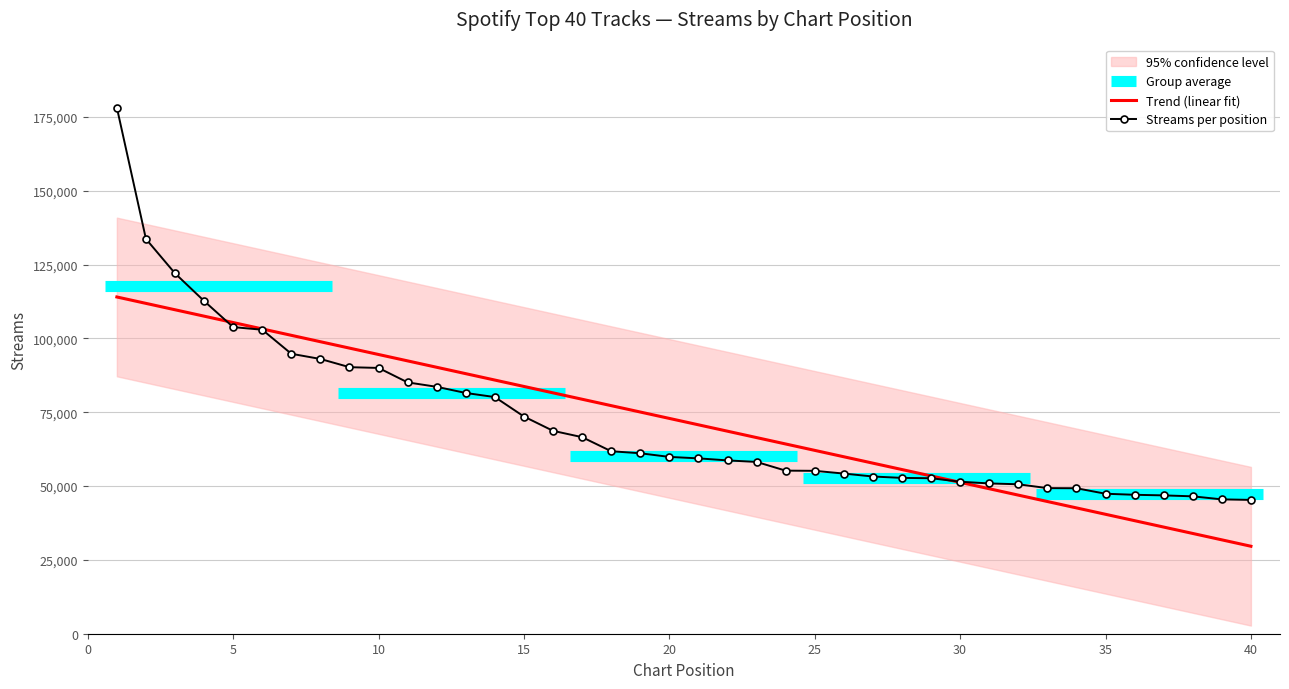

How many values exceed 59883?

19